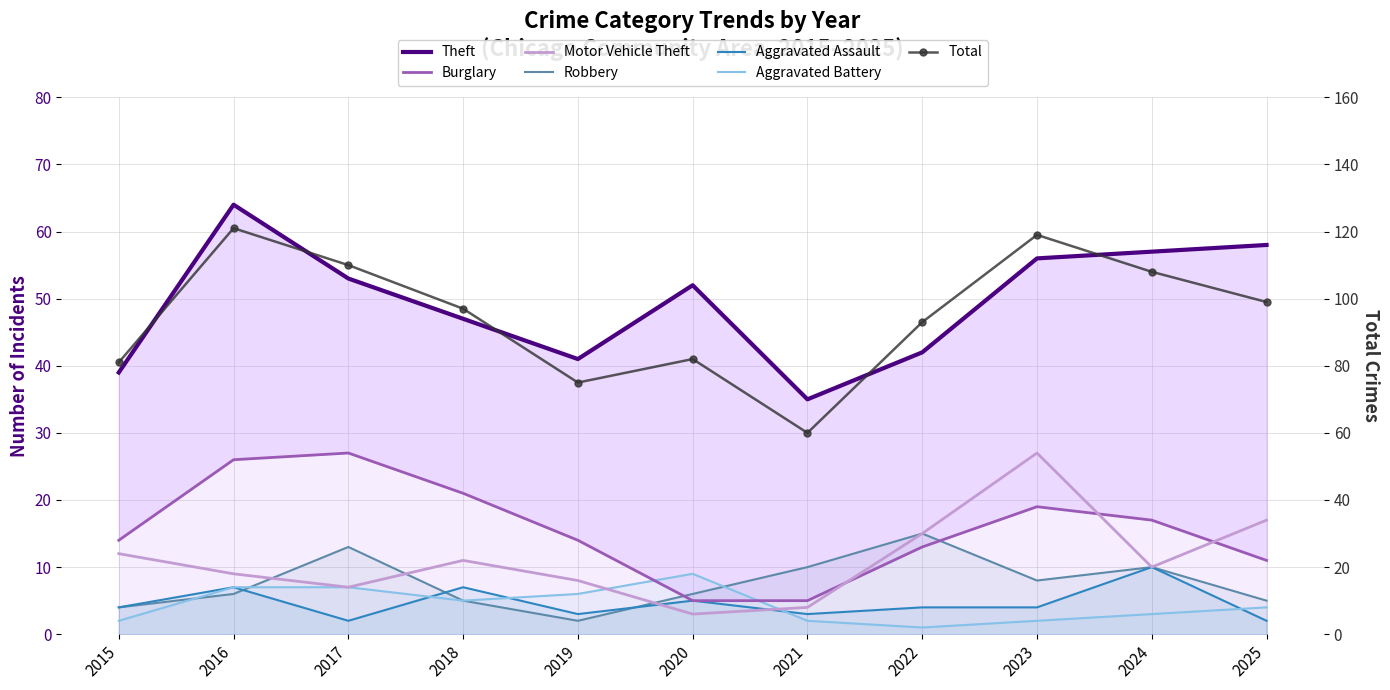

Which category has the highest value in the Aggravated Battery series?

2020